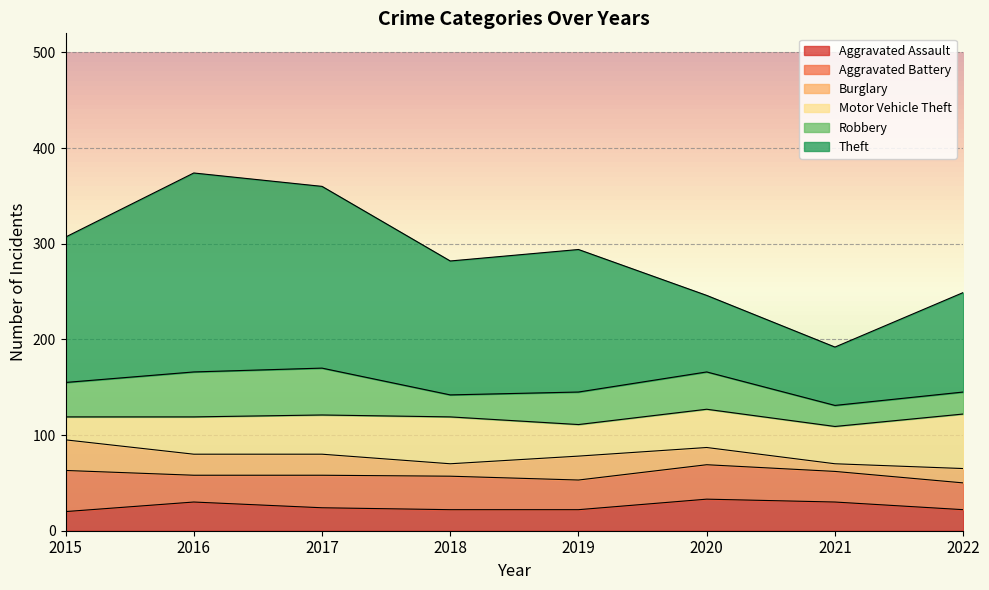

After their last crossing, which series has the higher values: Robbery or Aggravated Battery?

Aggravated Battery